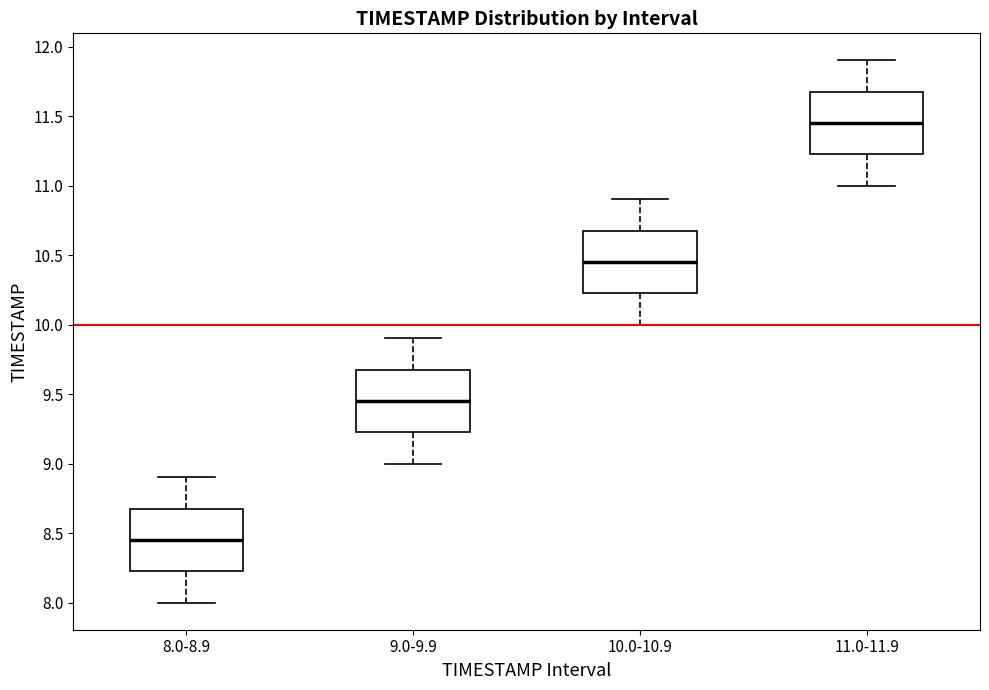

Reading left to right, read every box against the y-axis: the position of its median line, the range the box covers, and the ends of its whiskers. The values are not printed on the chart, so give them approximately, as read against the axis.

8.0-8.9: median 8.45, box 8.25 to 8.70, whiskers 8.00 to 8.90
9.0-9.9: median 9.45, box 9.25 to 9.70, whiskers 9.00 to 9.90
10.0-10.9: median 10.45, box 10.25 to 10.70, whiskers 10.00 to 10.90
11.0-11.9: median 11.45, box 11.25 to 11.70, whiskers 11.00 to 11.90